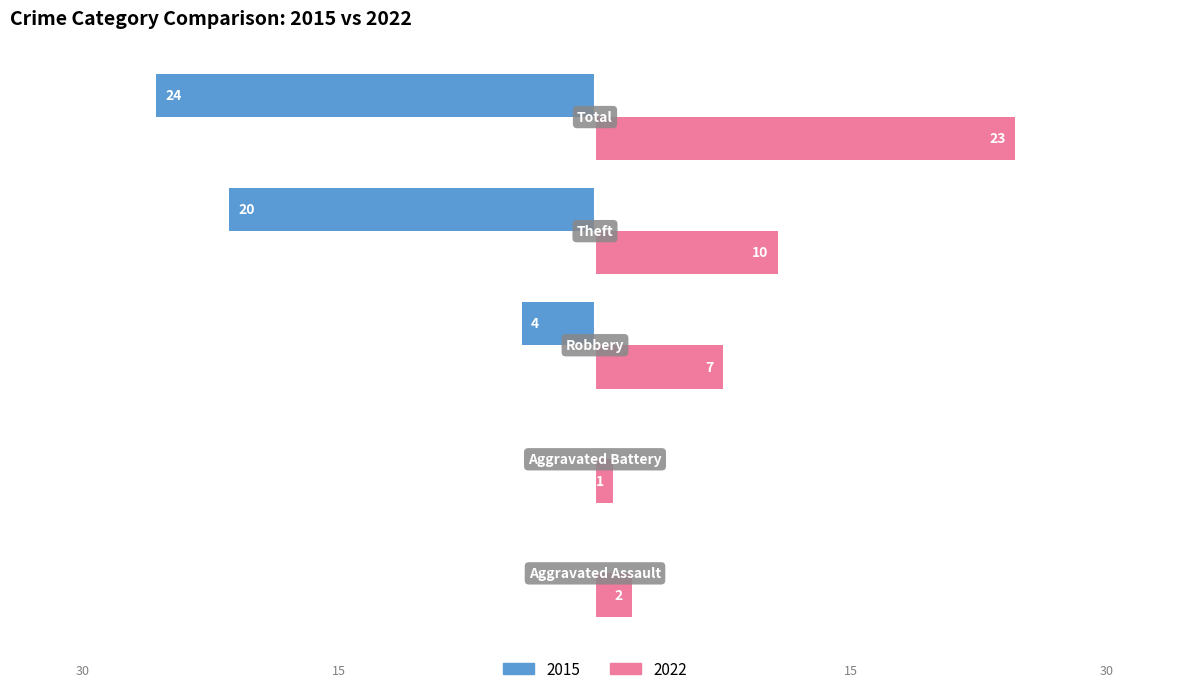

What are all the series names shown in the legend?

2015, 2022